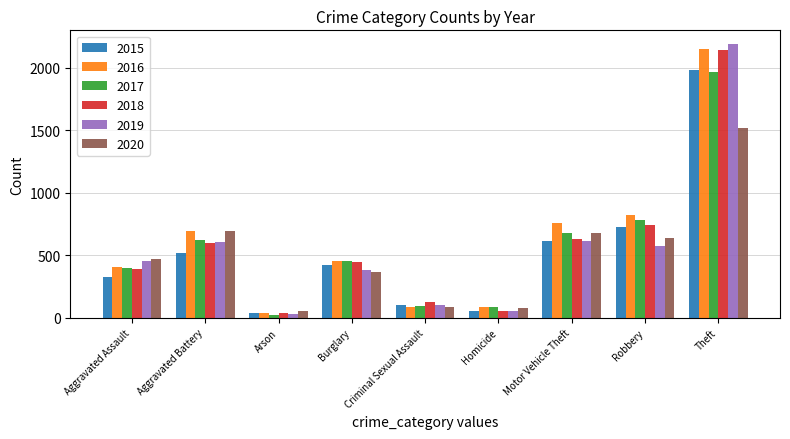

Read the 2019 value at Criminal Sexual Assault.

102